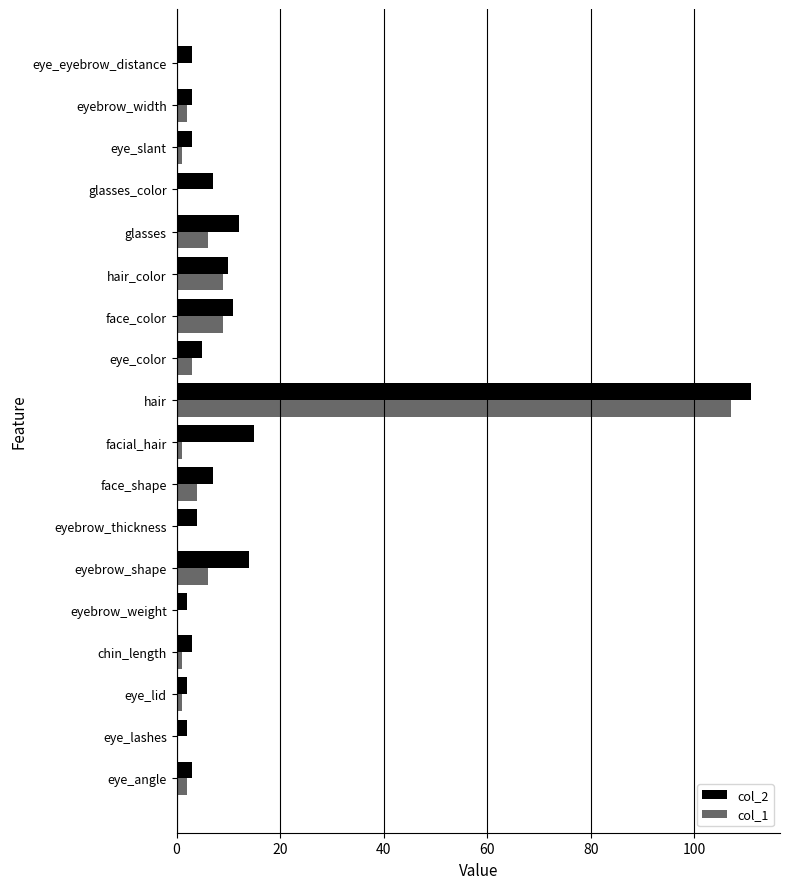

What is the highest value of the col_1 series?

107